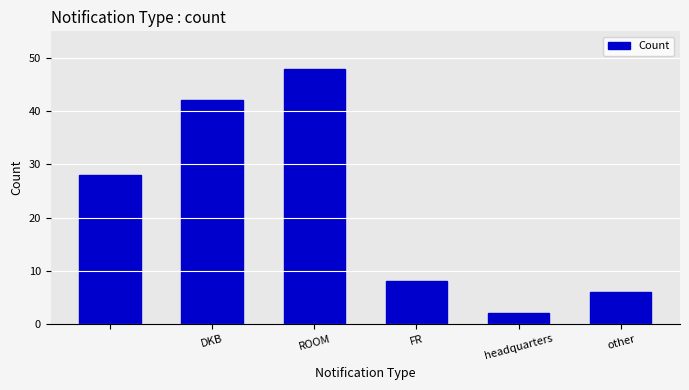

What is the greatest value displayed?

48